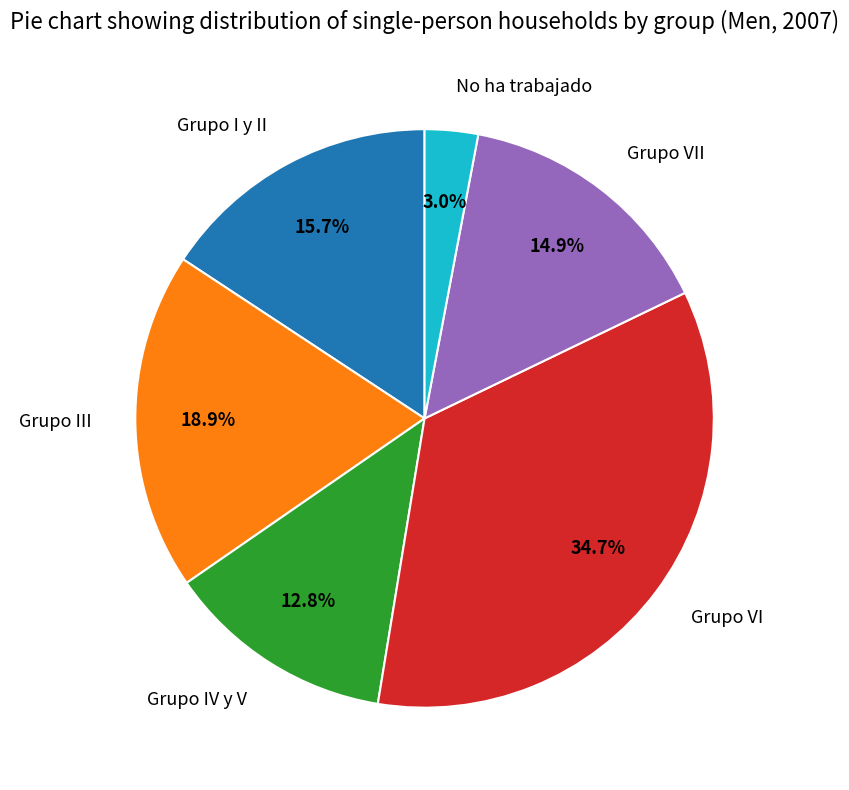

To the nearest percent, what portion does Grupo I y II represent?

16%